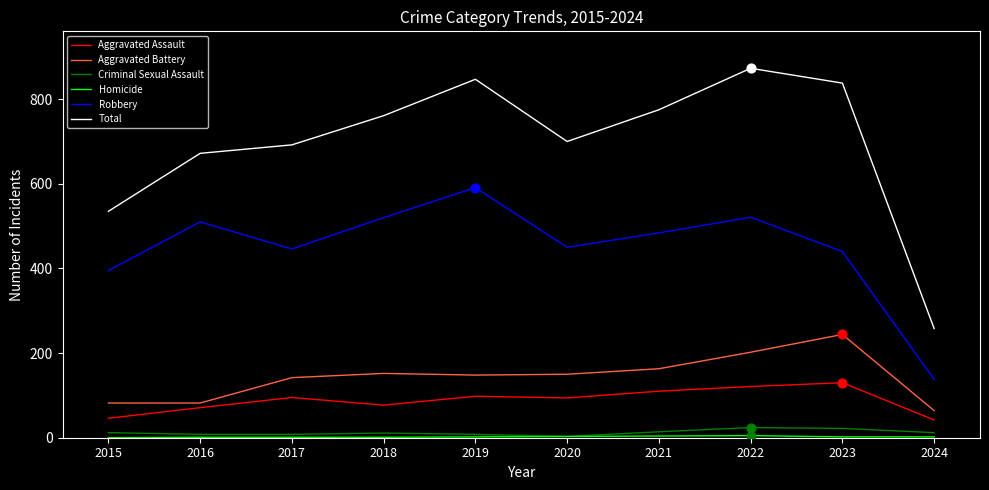

Which series has the widest spread of values?

Total